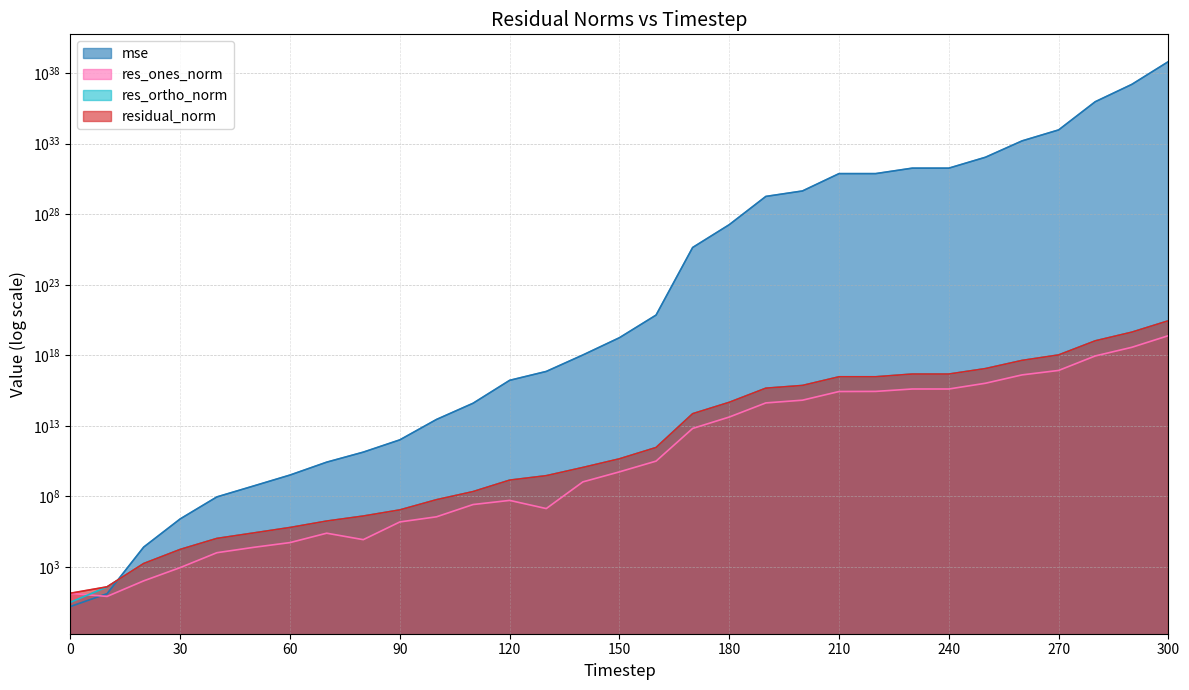

How many lines are shown in the chart?

4